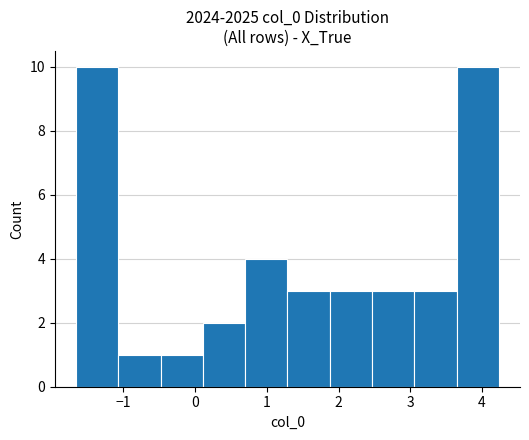

How tall is the bar that spans 3.1 to 3.6 on the x-axis? Neither the bar edges nor the heights are printed on the chart, so give them approximately, as read against the axes.

3